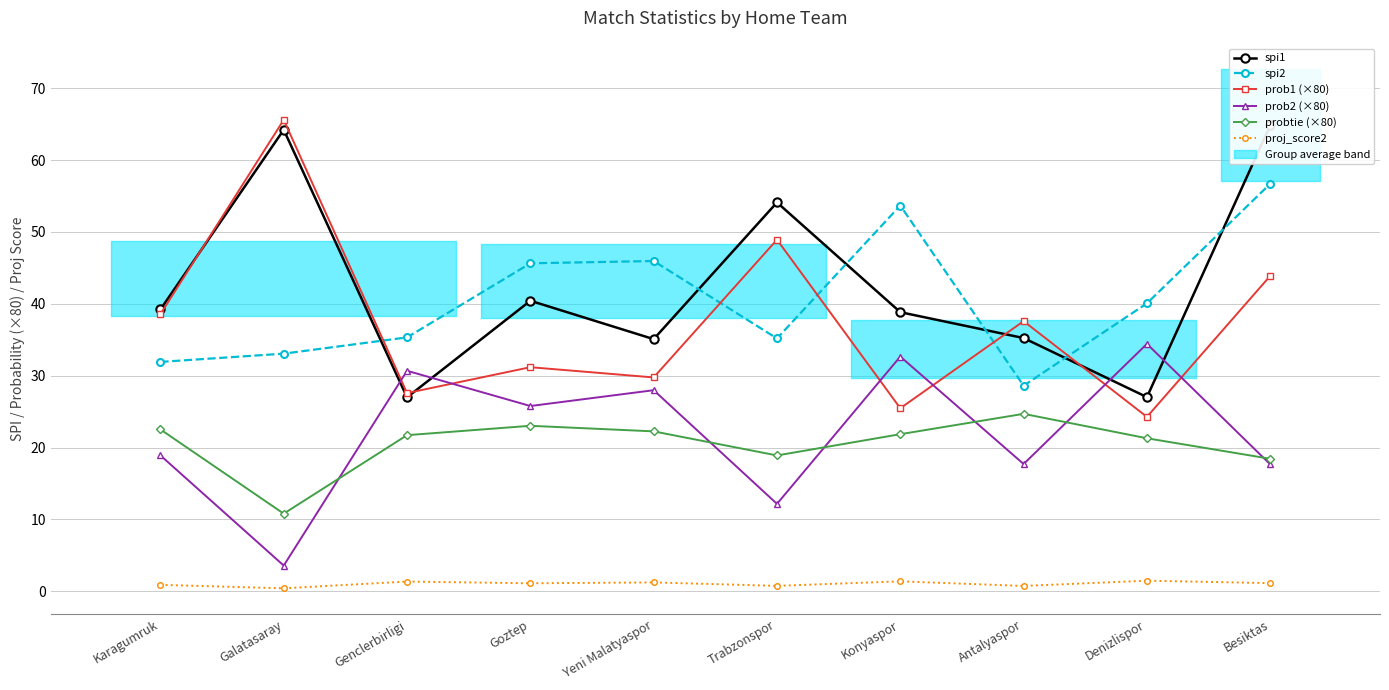

True or false: proj_score2 has a value of 0.9 at Karagumruk.

True